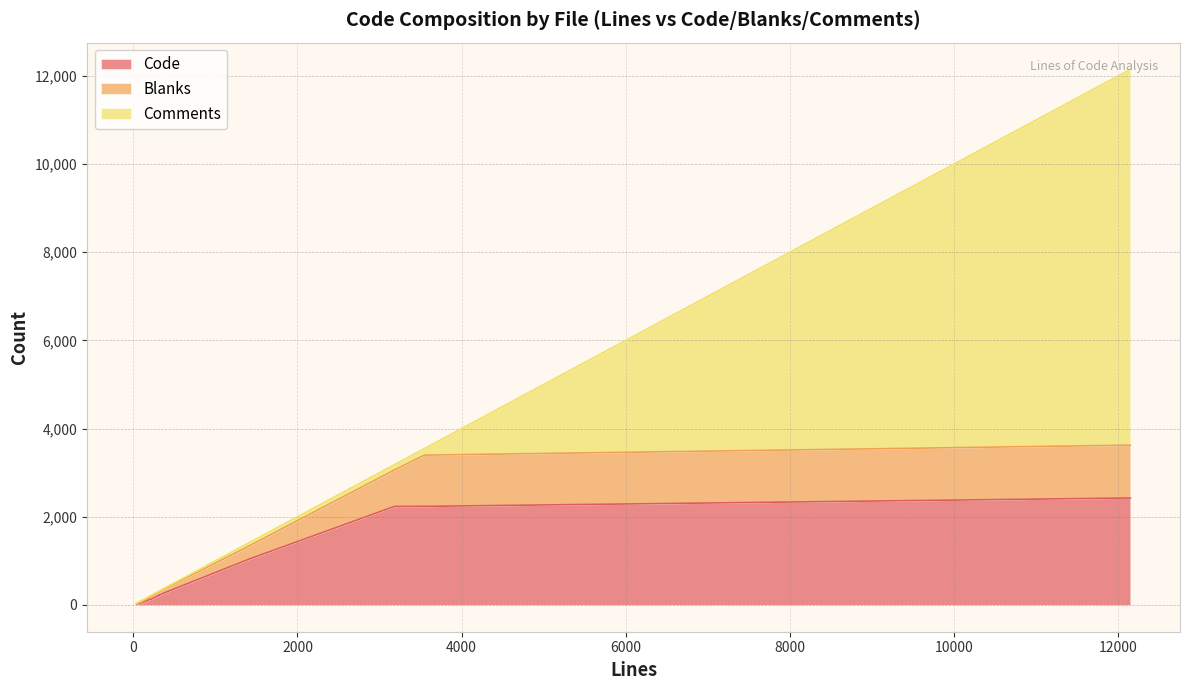

Reading left to right, extract all data points from this chart.

Code: portal.properties=2426	page.jsp=19	VelocityTemplateContextHelper.java=134	VelocityManager.java=231	TemplateManagerUtil.java=194	TemplateManager.java=45	TemplateContextHelper.java=1037	PropsValues.java=2234	PropsKeys.java=2236	LiferayTemplateClassResolver.java=252	LiferayObjectConstructor.java=40	LiferayMethodExceptionEventHandler.java=52	HotDeployImpl.java=227	FreeMarkerTemplateContextHelper.java=130
Blanks: portal.properties=1198	page.jsp=8	VelocityTemplateContextHelper.java=56	VelocityManager.java=71	TemplateManagerUtil.java=72	TemplateManager.java=18	TemplateContextHelper.java=298	PropsValues.java=827	PropsKeys.java=1162	LiferayTemplateClassResolver.java=81	LiferayObjectConstructor.java=17	LiferayMethodExceptionEventHandler.java=20	HotDeployImpl.java=77	FreeMarkerTemplateContextHelper.java=48
Comments: portal.properties=8524	page.jsp=13	VelocityTemplateContextHelper.java=32	VelocityManager.java=21	TemplateManagerUtil.java=17	TemplateManager.java=38	TemplateContextHelper.java=72	PropsValues.java=120	PropsKeys.java=148	LiferayTemplateClassResolver.java=16	LiferayObjectConstructor.java=16	LiferayMethodExceptionEventHandler.java=17	HotDeployImpl.java=20	FreeMarkerTemplateContextHelper.java=26